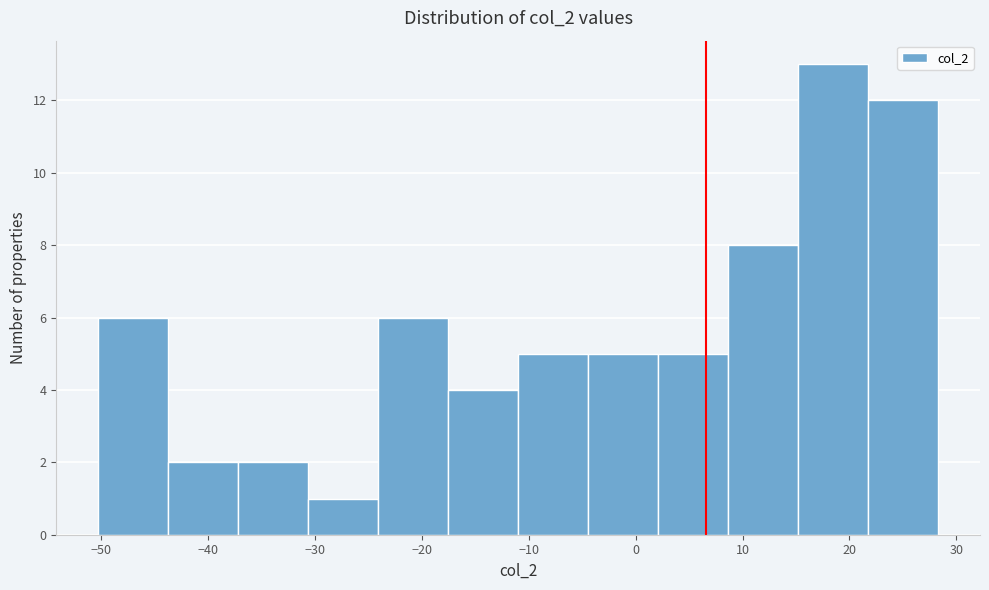

How tall is the bar that spans -24 to -18 on the x-axis? Neither the bar edges nor the heights are printed on the chart, so give them approximately, as read against the axes.

6